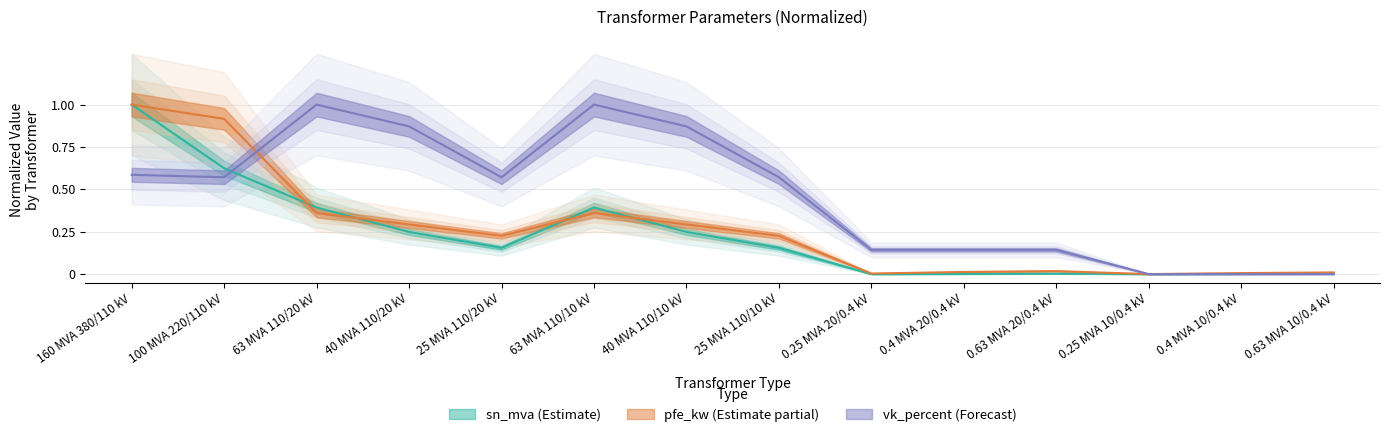

In pfe_kw, how many points are lower than both neighbors (excluding endpoints)?

3